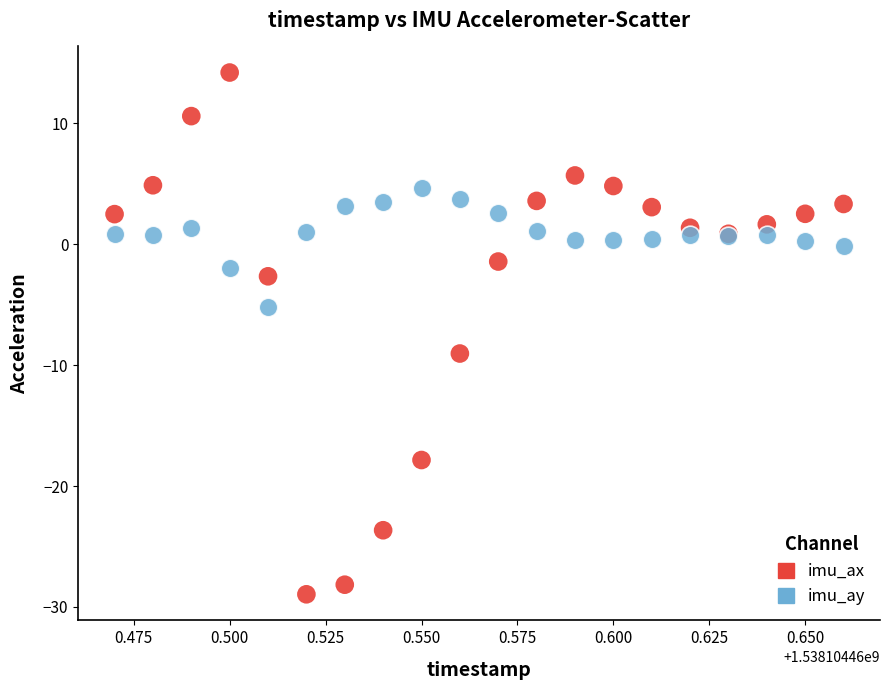

Which series has the largest Y range (max minus min)?

imu_ax